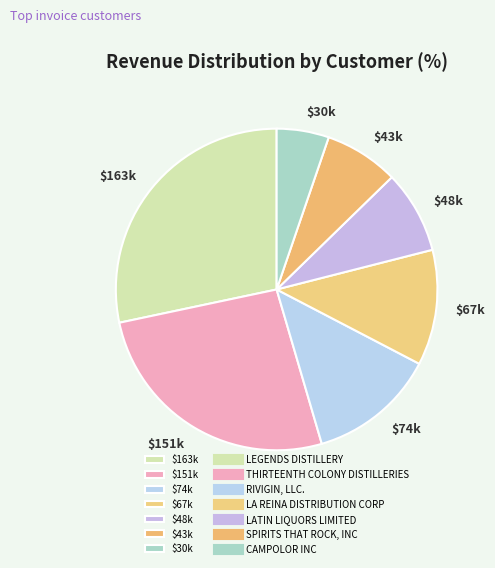

Does $163k account for over 50% of the chart?

No